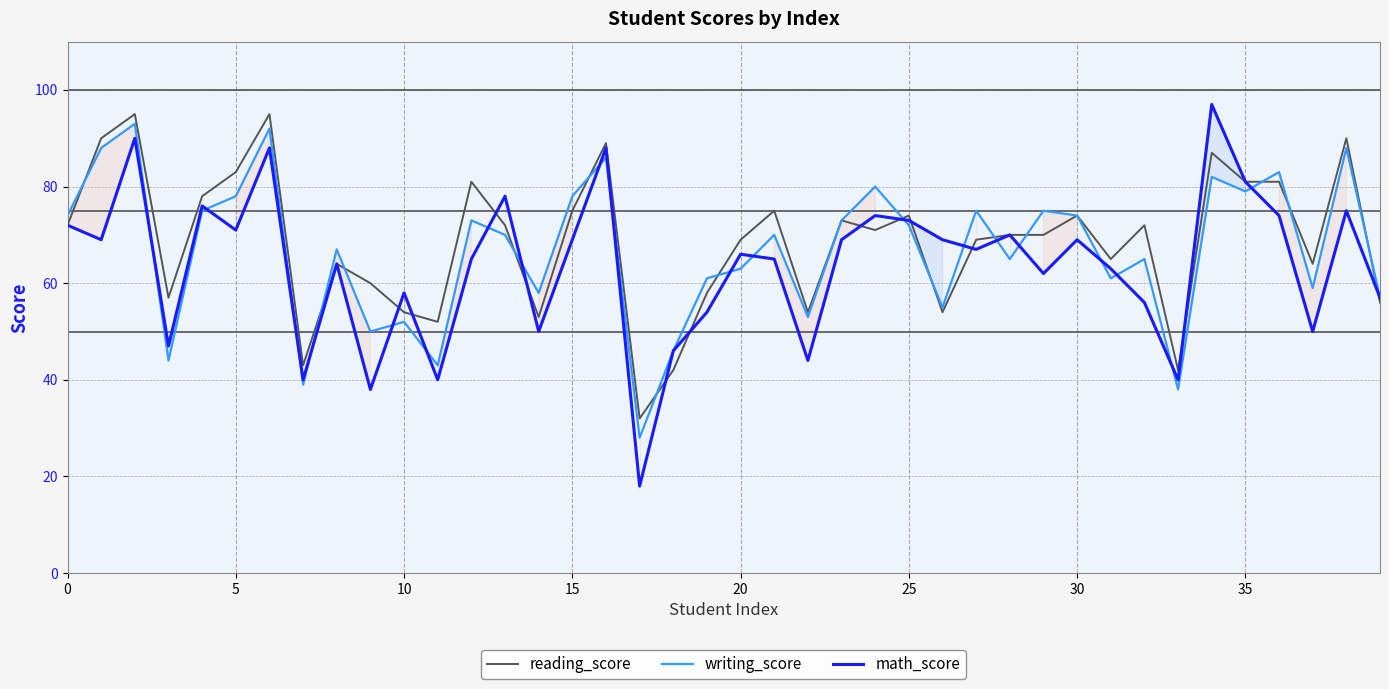

Which series has the largest range (max minus min)?

math_score